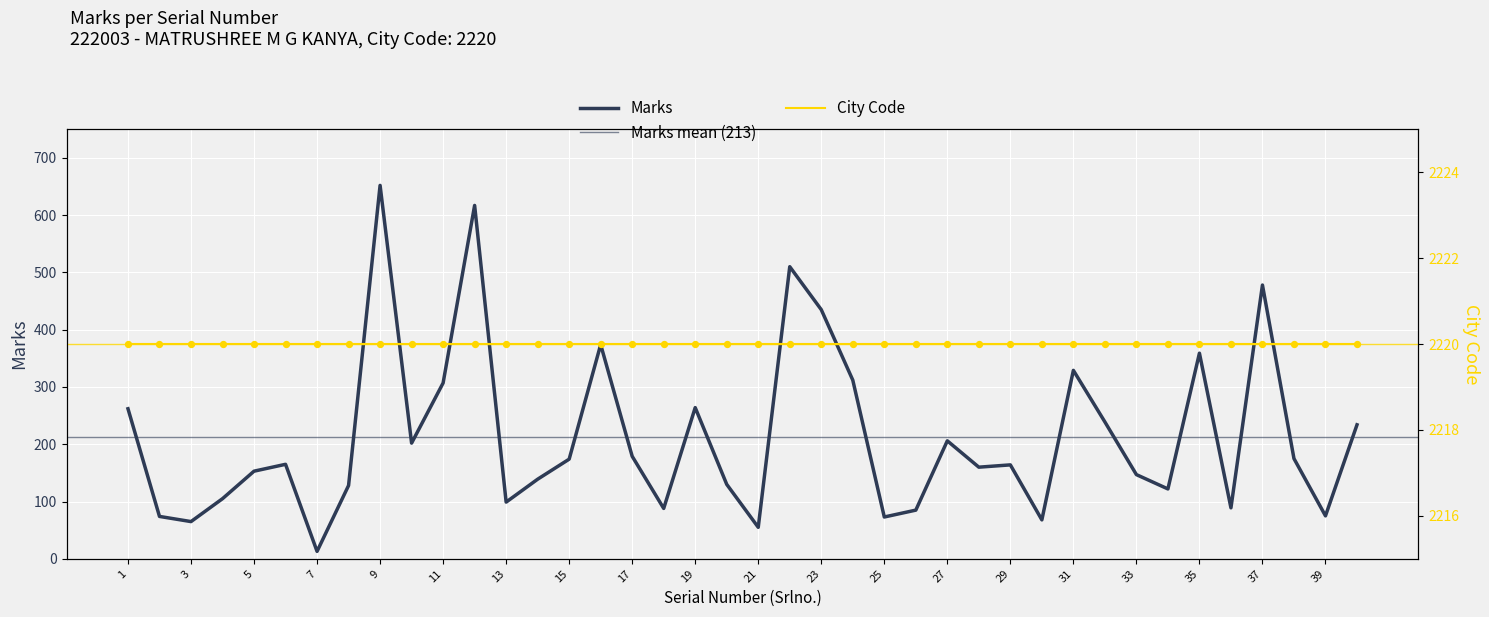

What is the ratio of the value at 11 to the value at 40?

1.3